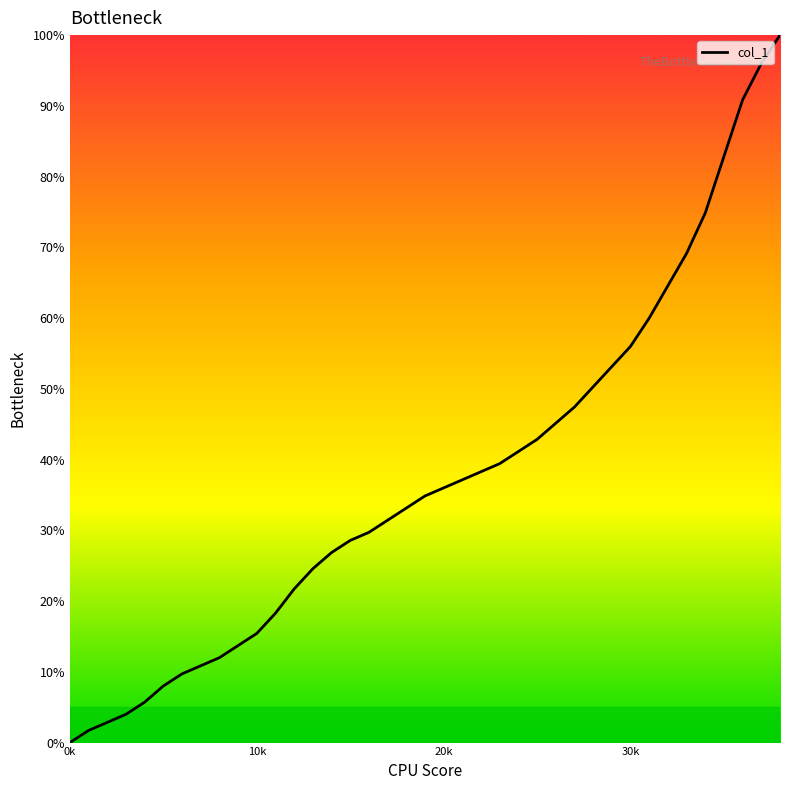

Reading left to right, what are all the values shown in this chart?

0.0	1.7	2.9	4.0	5.7	8.0	9.7	10.9	12.0	13.7	15.4	18.3	21.7	24.6	26.9	28.6	29.7	31.4	33.1	34.9	36.0	37.1	38.3	39.4	41.1	42.9	45.1	47.4	50.3	53.1	56.0	60.0	64.6	69.1	74.9	82.9	90.9	96.0	100.0